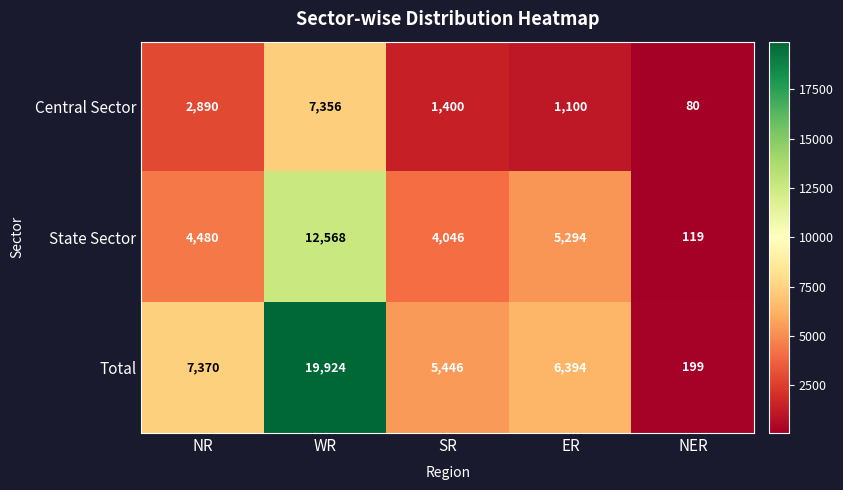

Count the number of categories in the chart.

5